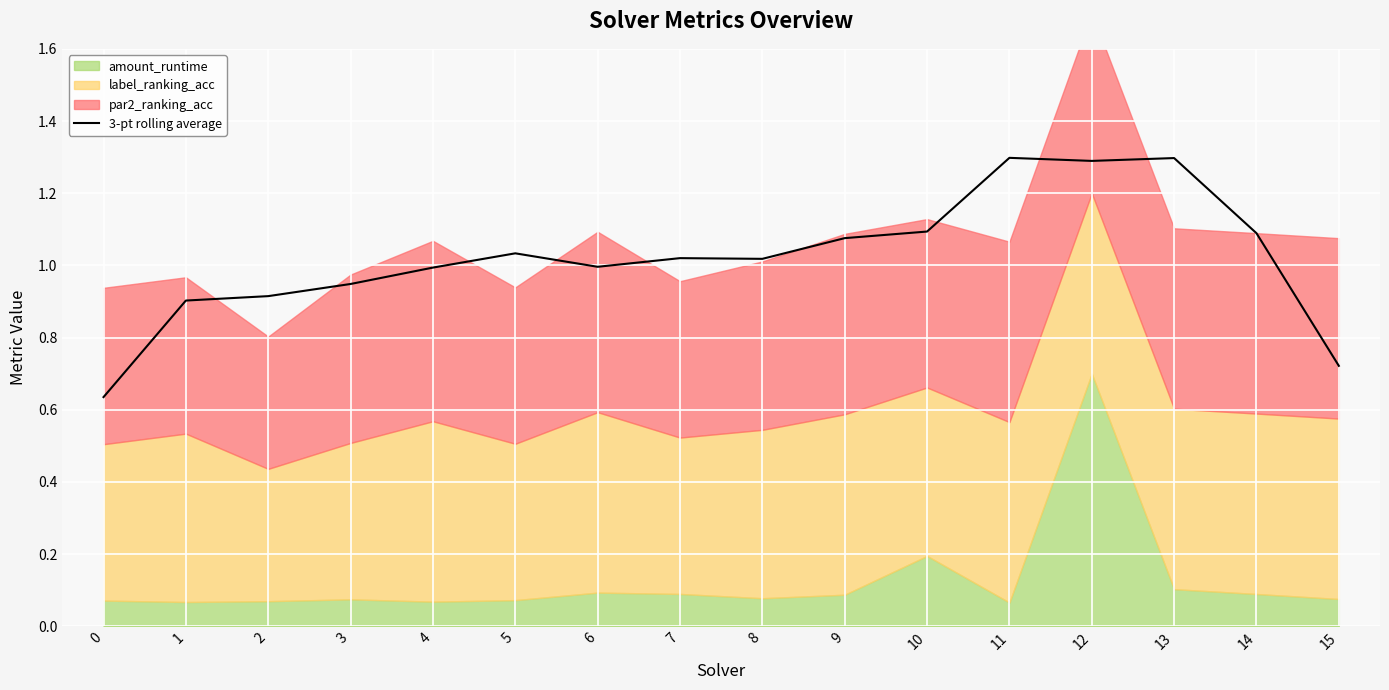

What is the value of the 3rd point from the left?

0.9